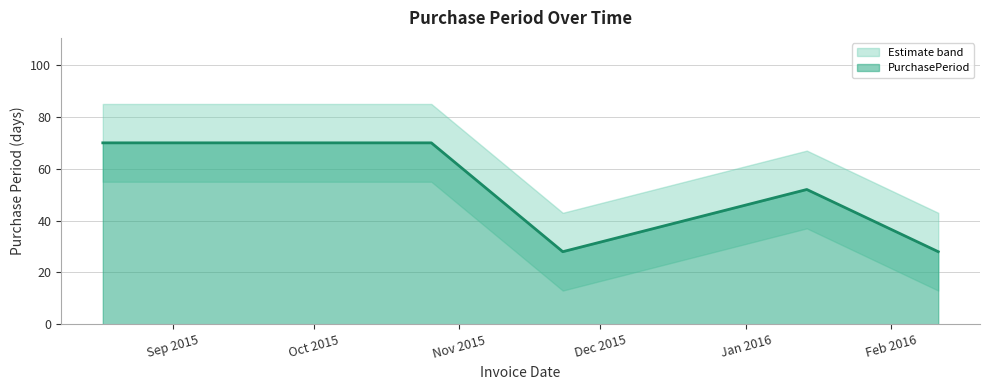

How many values are between 28 and 70?

5